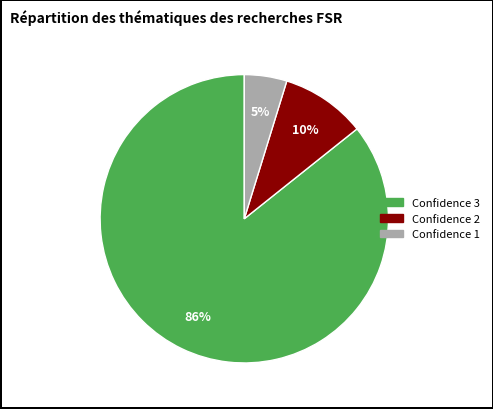

To the nearest percent, what is the average slice percentage?

33%